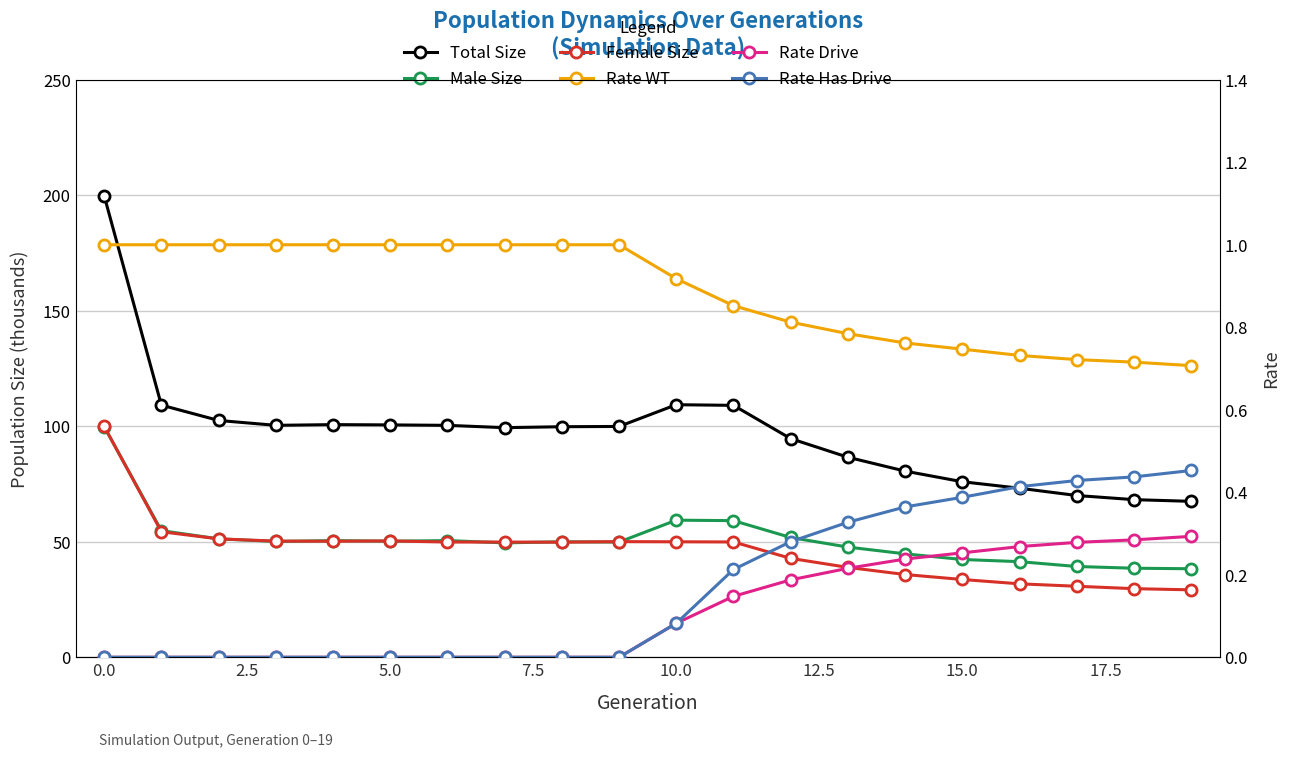

True or false: size and rate_has_drive cross at least once.

False